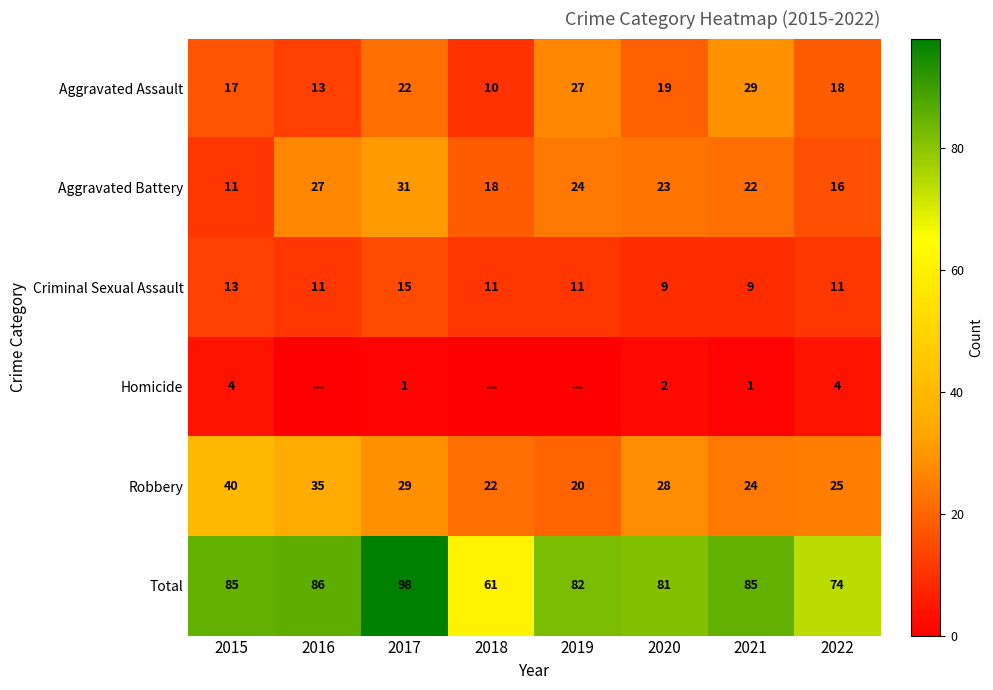

At how many categories does at least one series exceed 32?

8